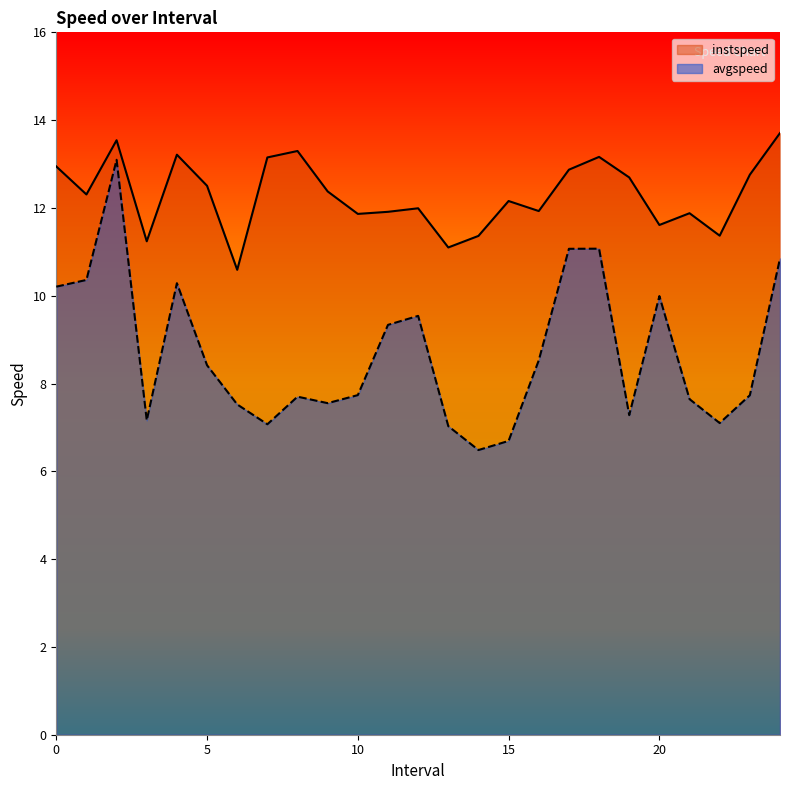

What position from the left is 18.0?

19